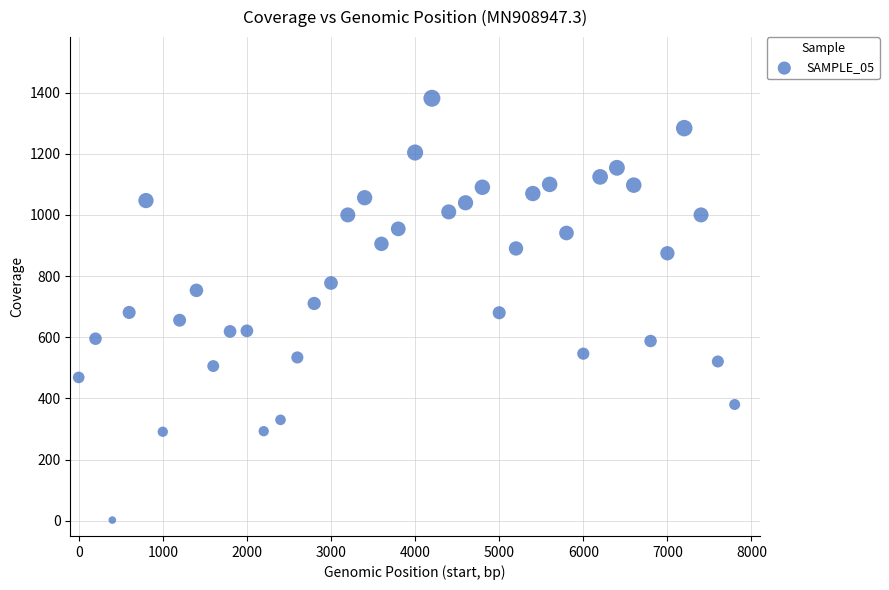

What is the range of X values (max minus min)?

7800.0